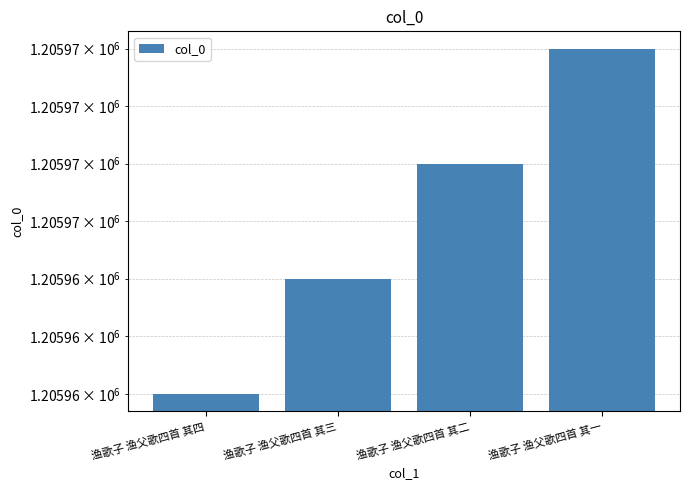

What is the change in value from 渔歌子 渔父歌四首 其三 to 渔歌子 渔父歌四首 其二?

+1